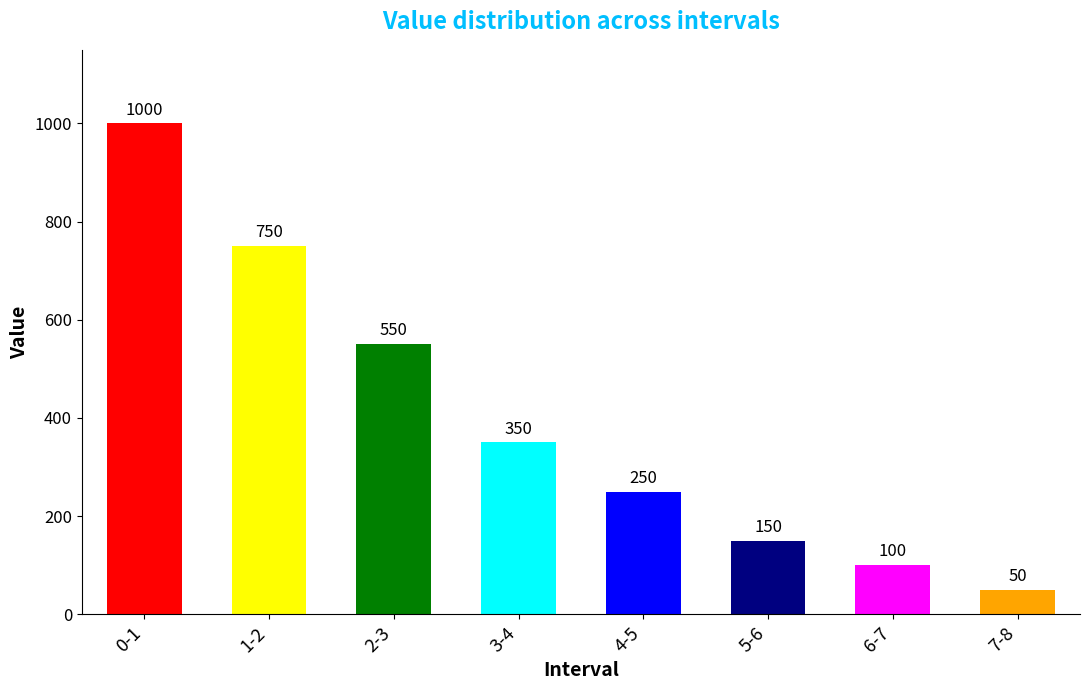

What is the value of the 4th bar from the left?

350